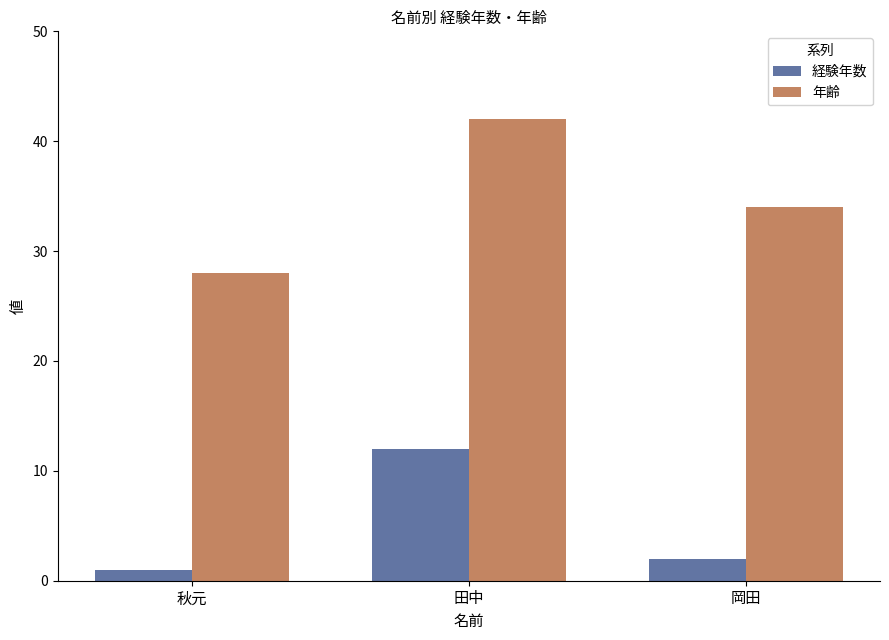

Where does the 経験年数 series first go above 2?

田中